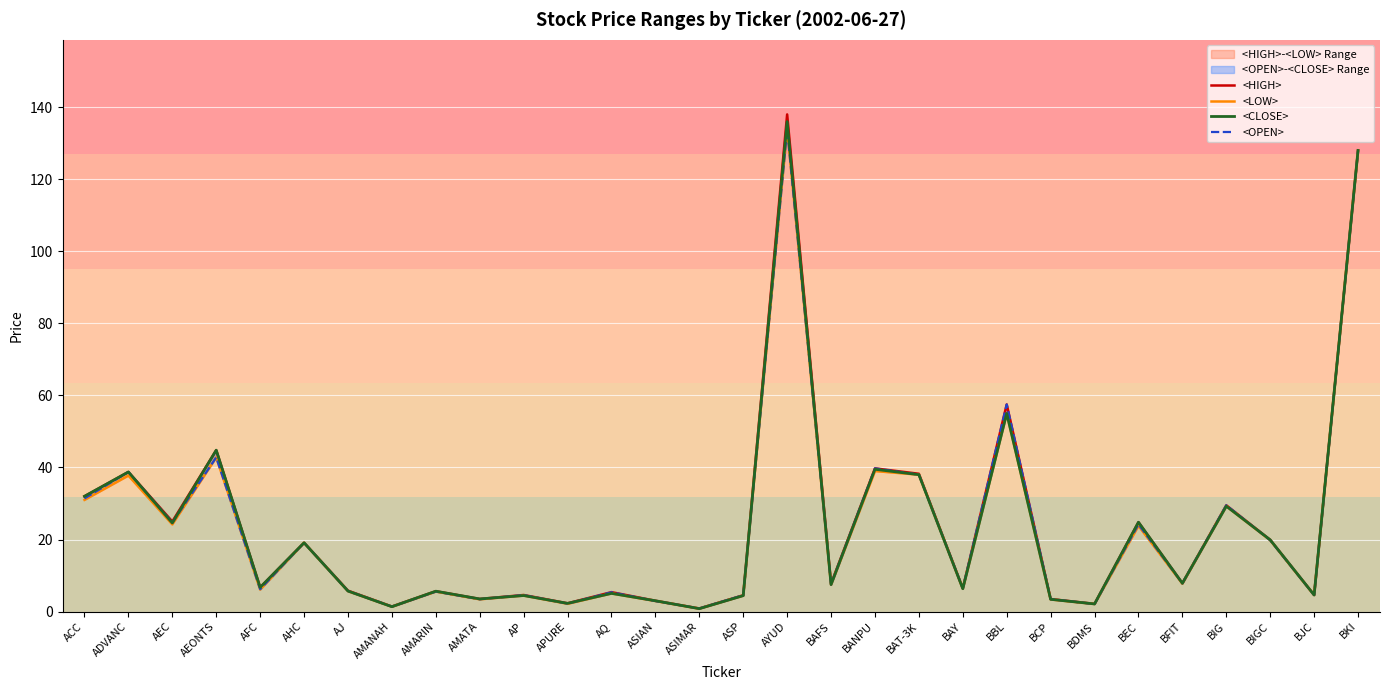

What is the spread (max minus min) of values at ASP?

0.1